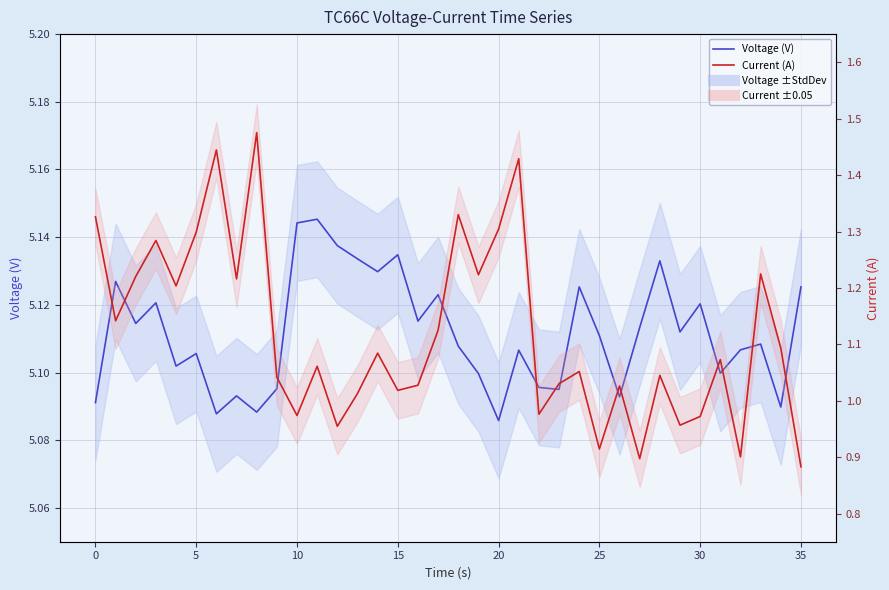

Which series has the largest range (max minus min)?

Current (A)